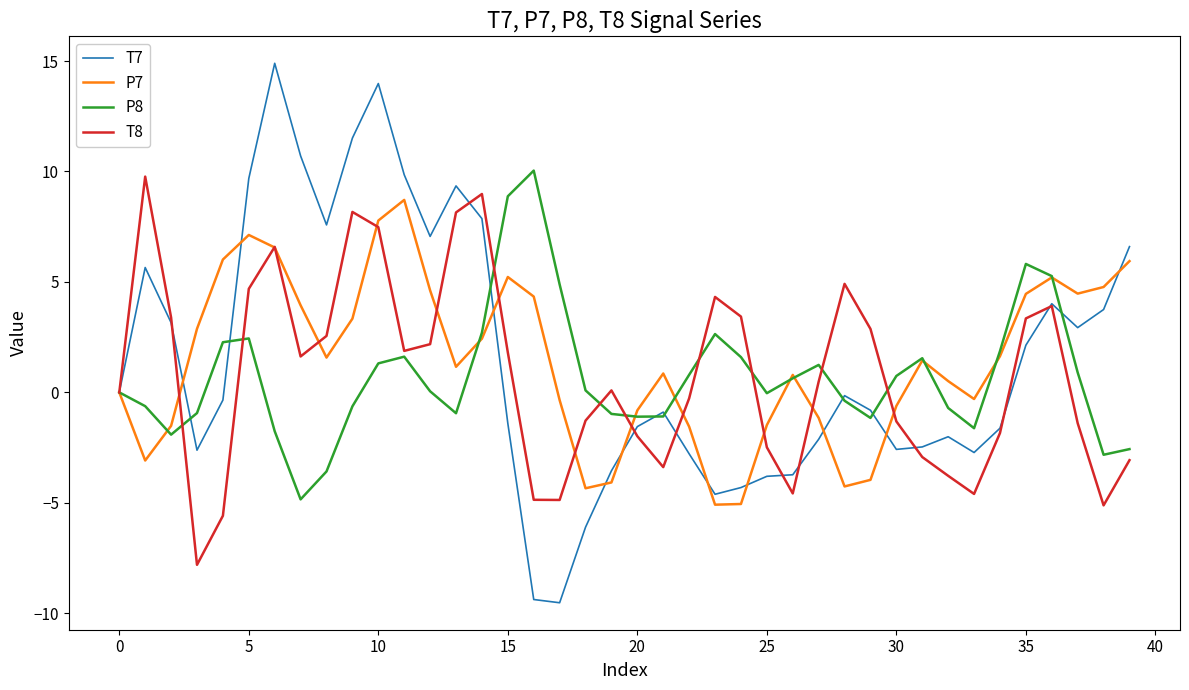

Which series has the largest range (max minus min)?

T7